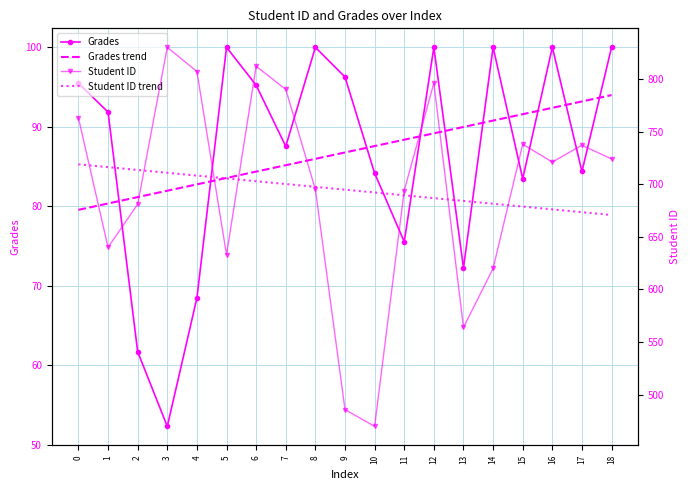

What is the lowest value of the Grades series?

52.3